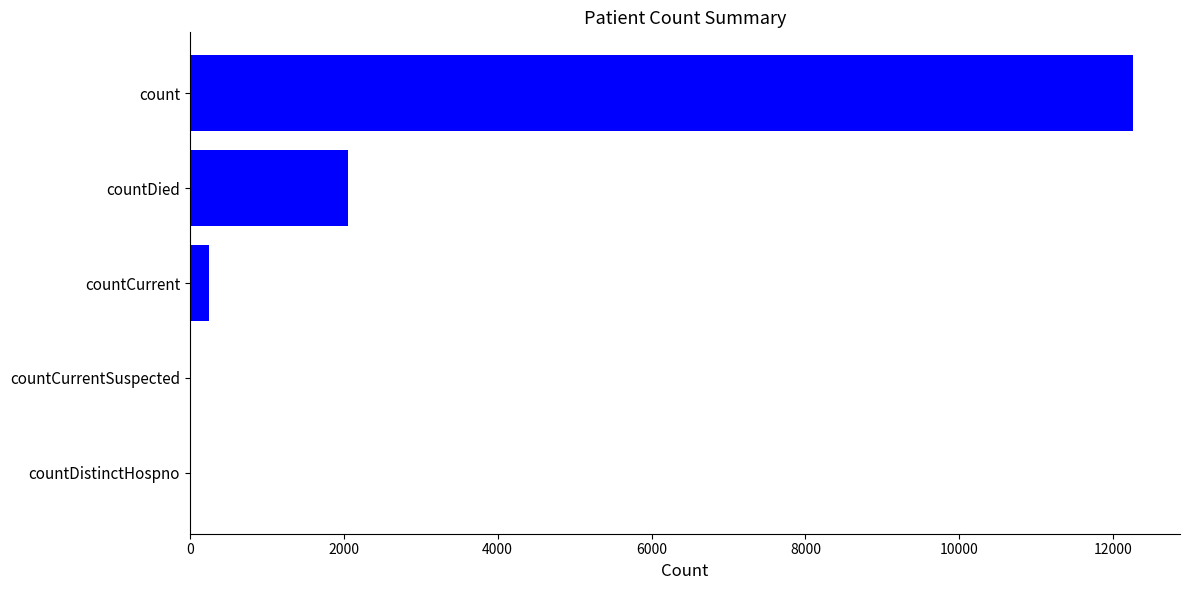

Which label corresponds to the largest value in the chart?

count